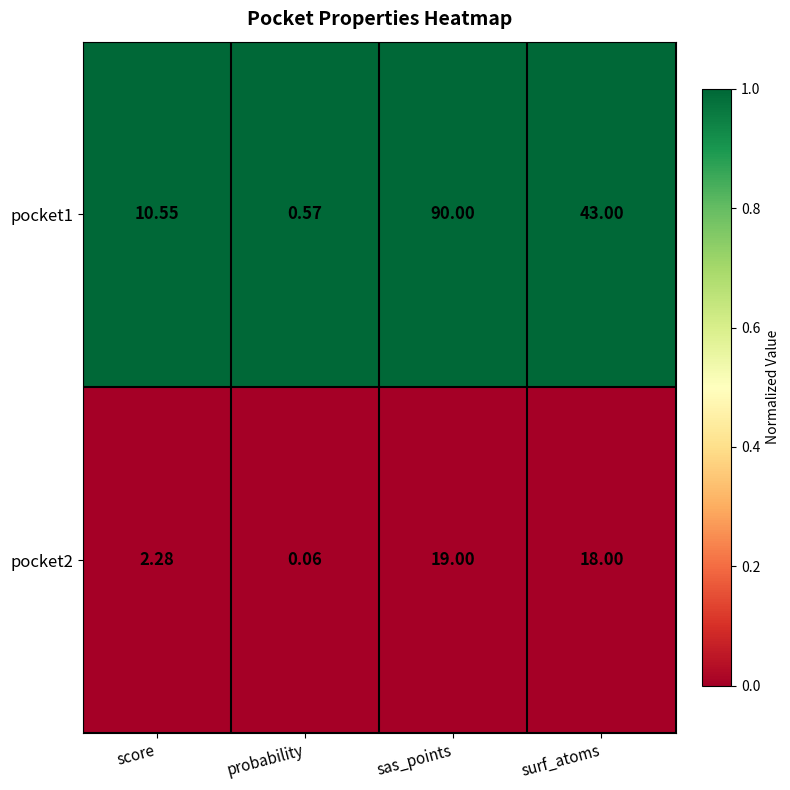

Where is pocket2 nearest to the value 9?

score